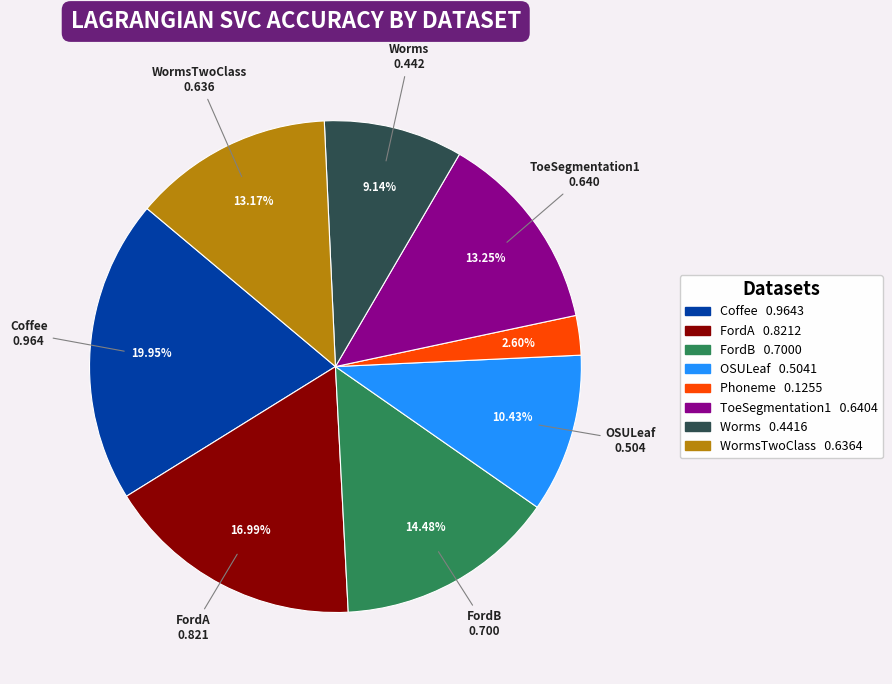

Does any single category account for the majority?

No